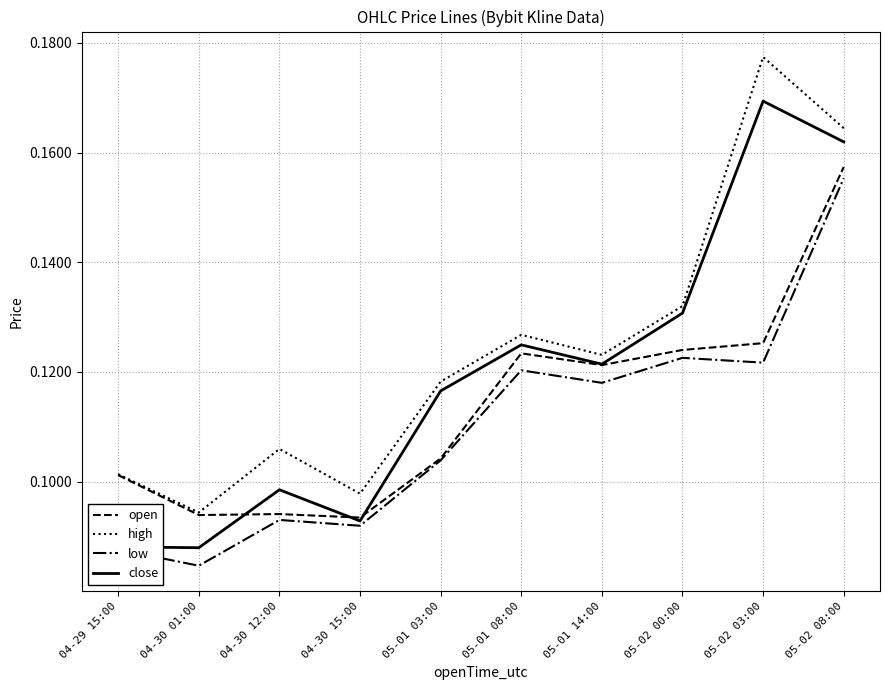

What position from the right is 05-01 08:00?

5